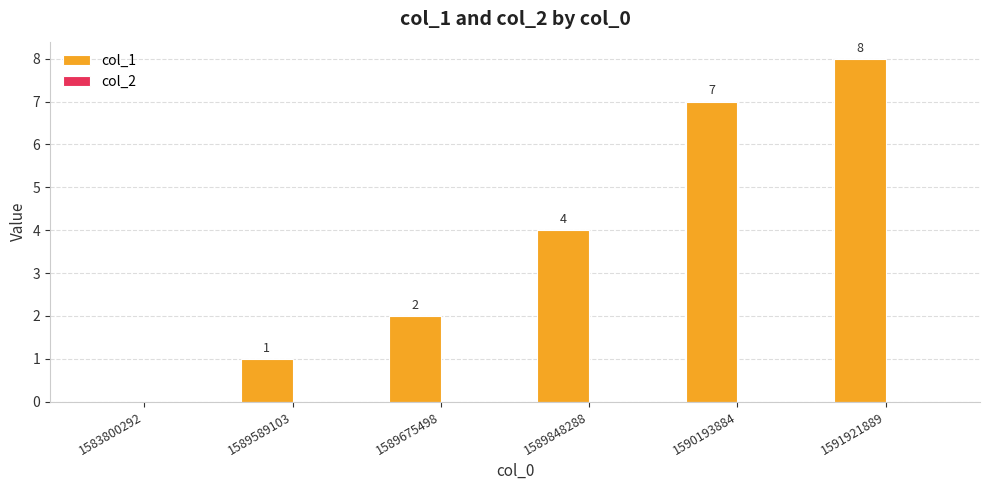

How many categories are shown in the chart?

6